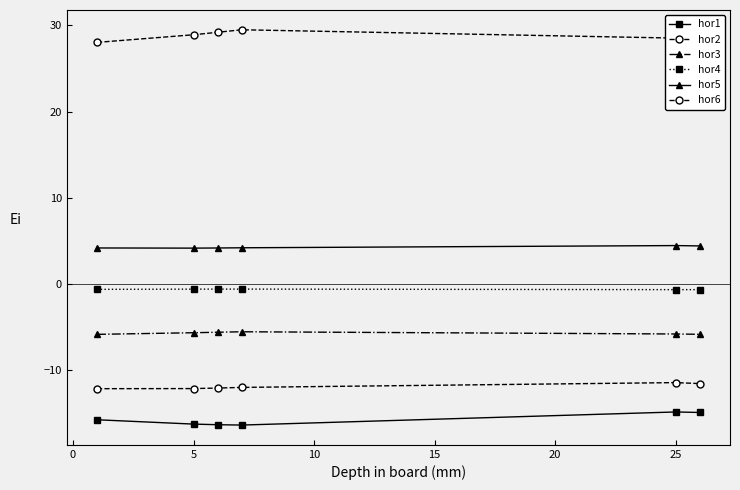

What is the value of the hor1 point at the 3rd from the left?

-16.4